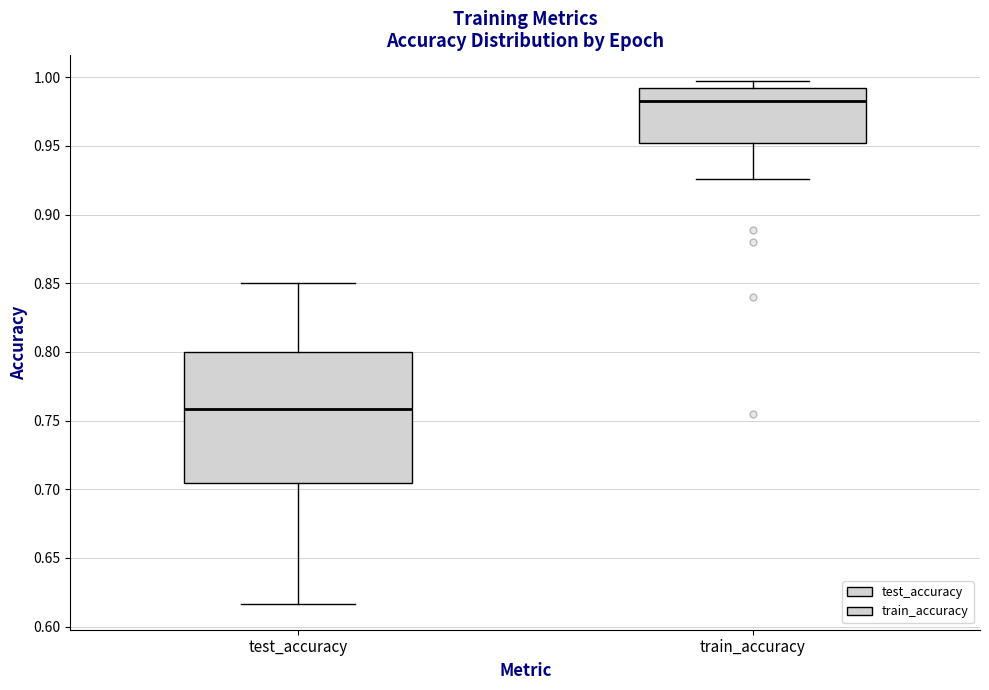

Which box is the tallest, from its lower edge to its upper edge?

test_accuracy